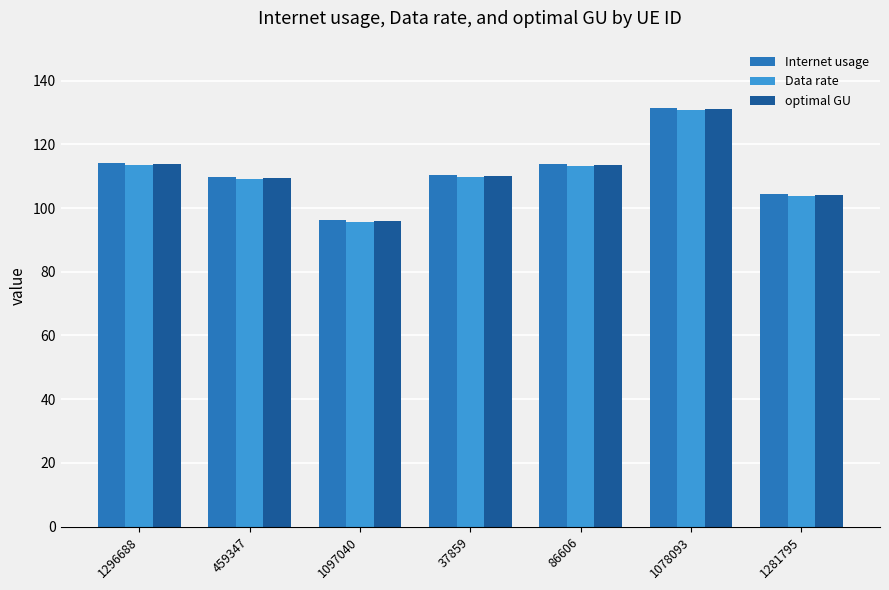

What is the label of the 4th bar from the right?

37859